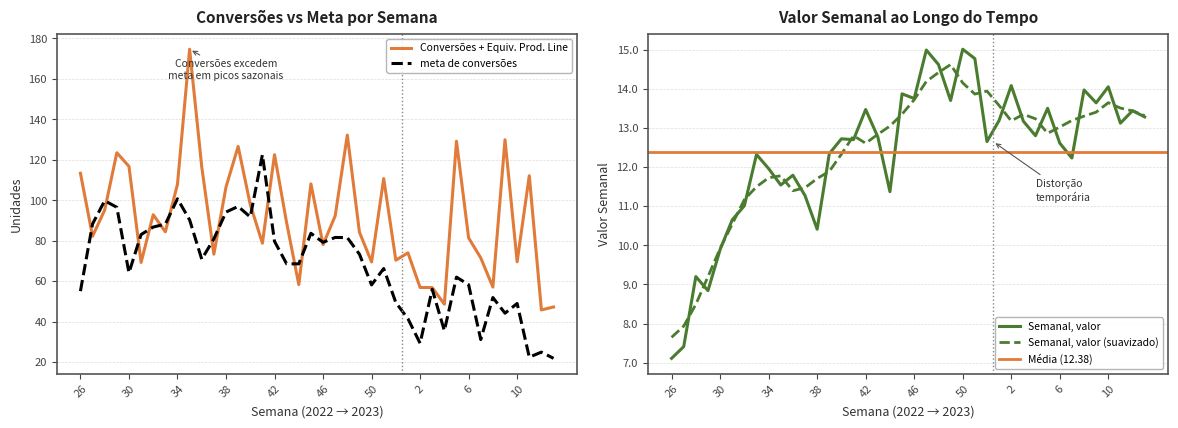

True or false: meta de conversões and Semanal, valor intersect in this chart.

False